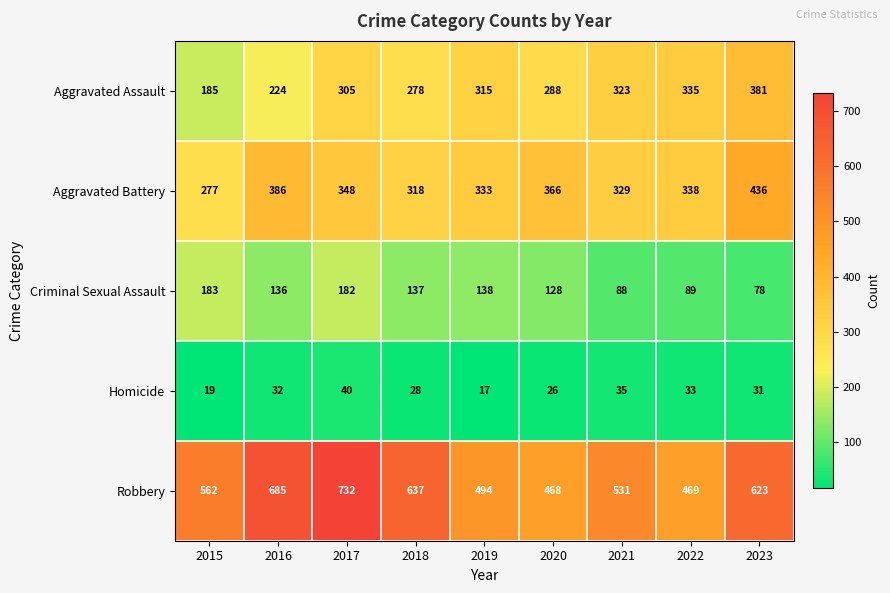

How many series are shown in this chart?

5